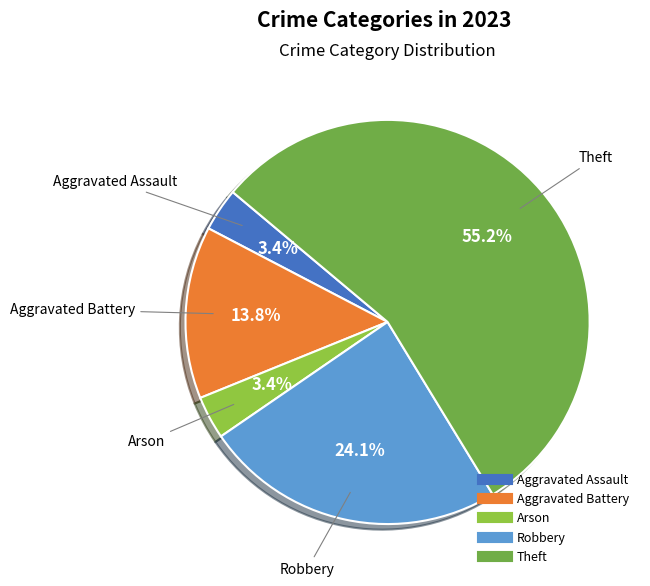

Is there a majority slice in this chart?

Yes